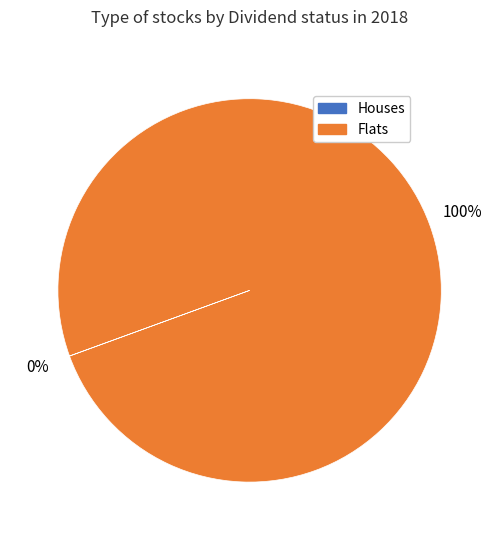

What is the largest slice in the pie chart?

Flats